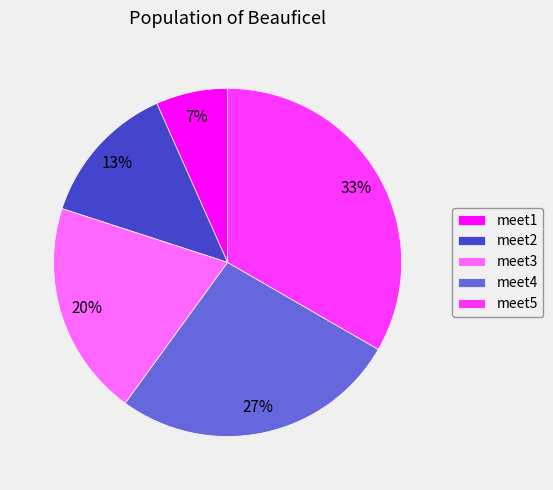

What is the largest slice in the pie chart?

meet5